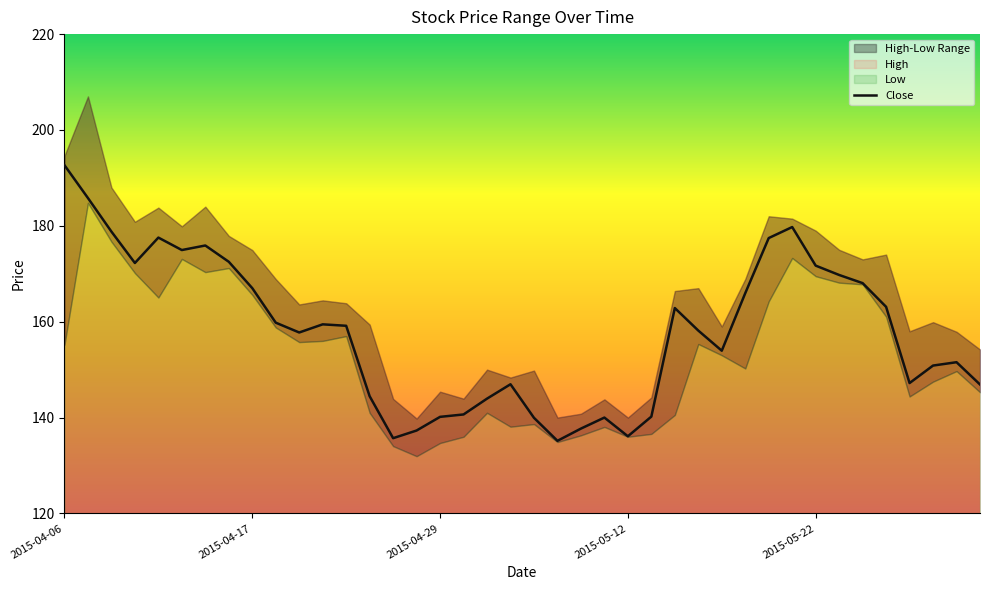

What is the maximum value for Close?

192.7